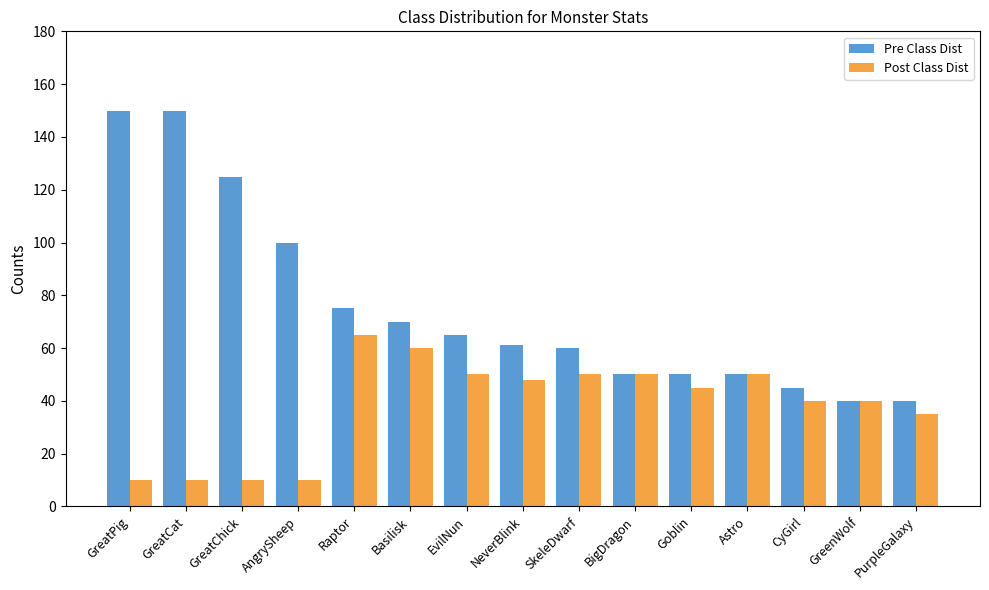

What is the total value across all series at AngrySheep?

110